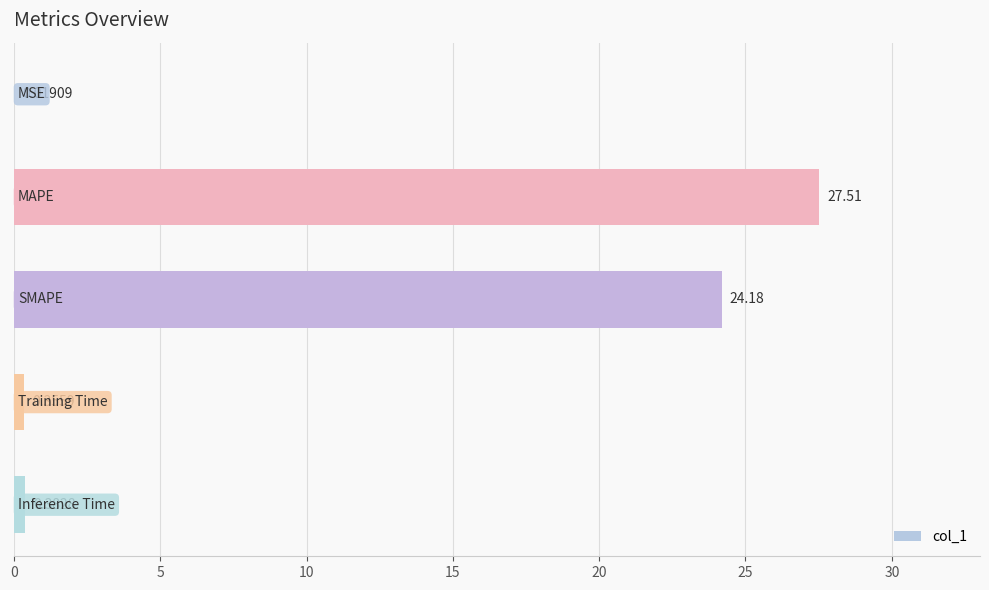

What is the sum of all values?

52.5